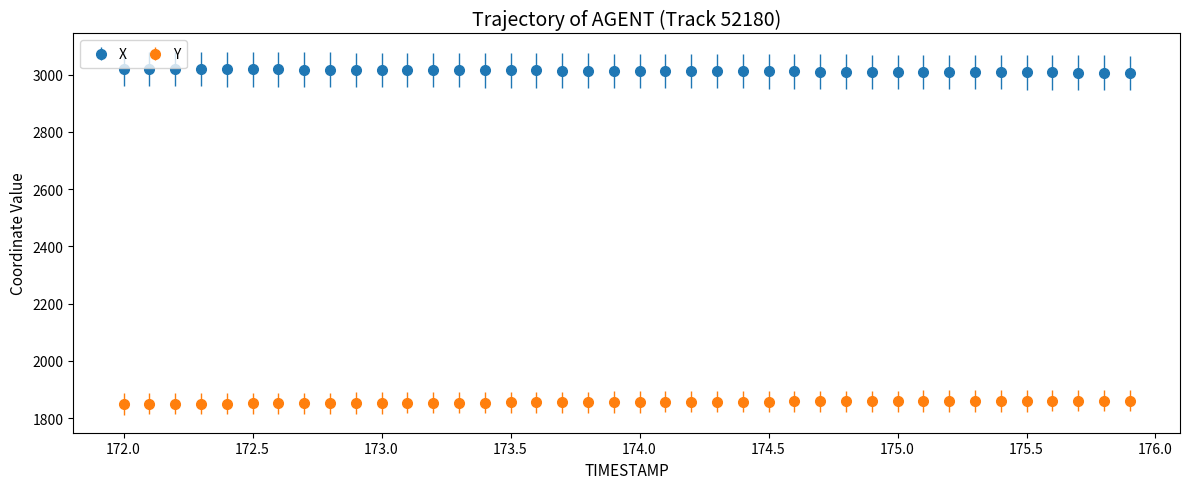

True or false: X and Y intersect in this chart.

False